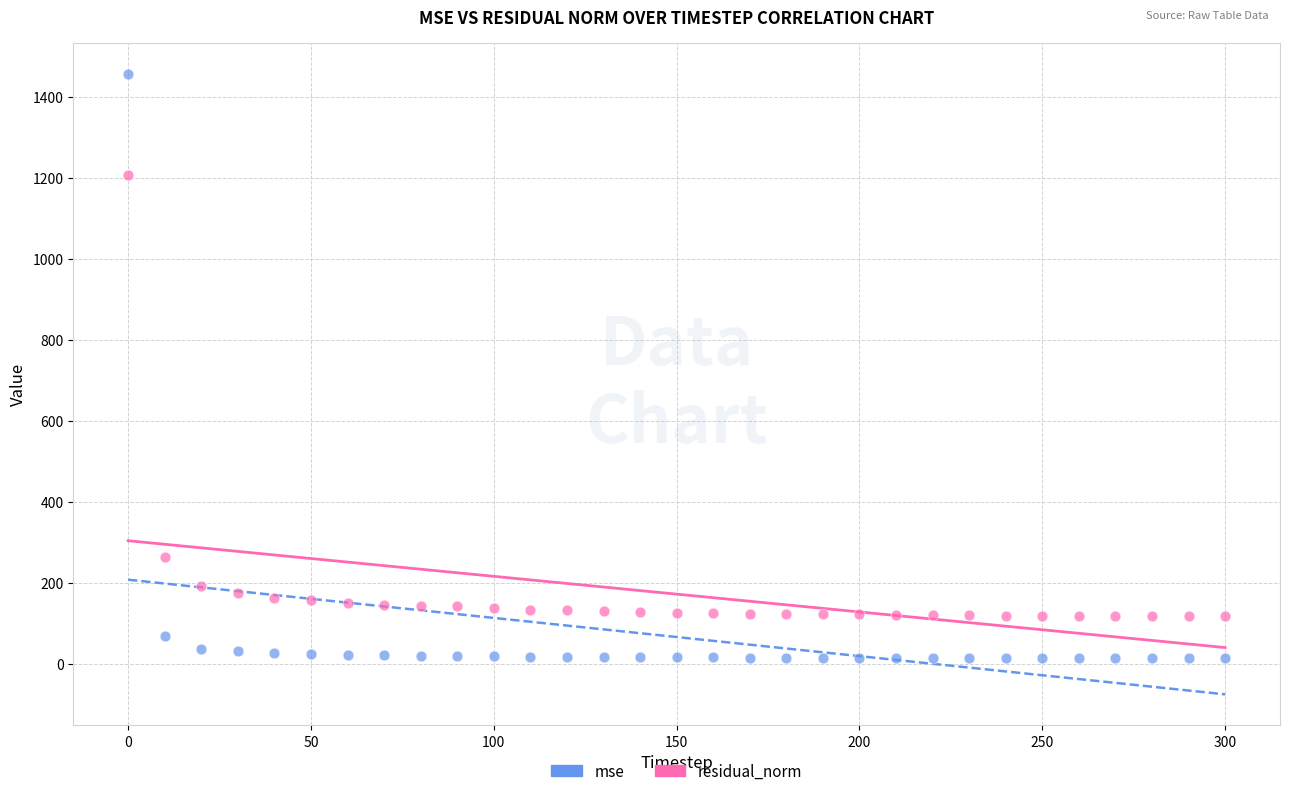

Which series contains the highest Y value?

mse